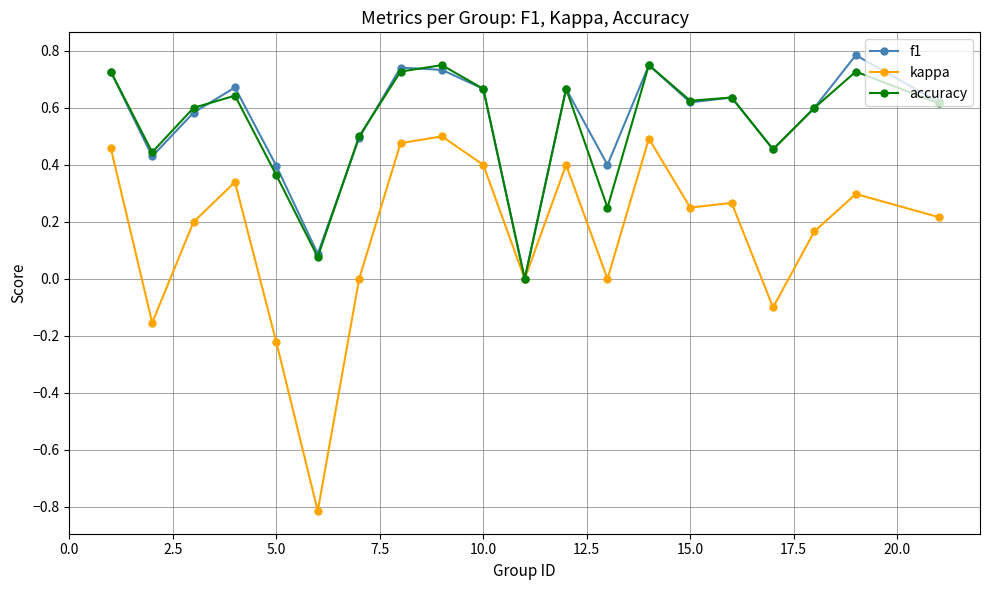

What is the sum of all accuracy values?

10.8